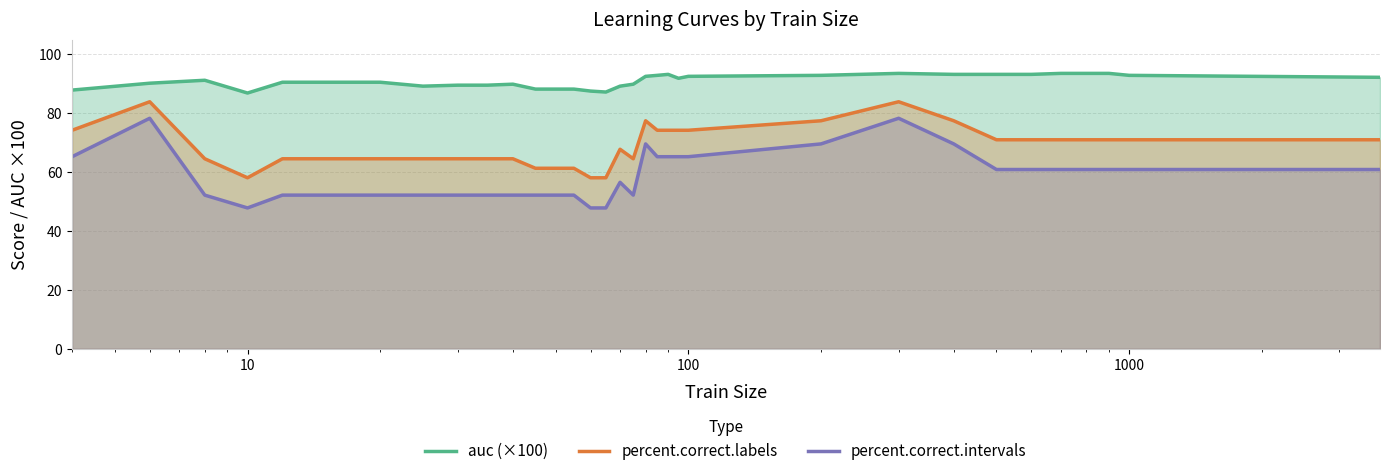

What is the smallest value displayed?

47.8